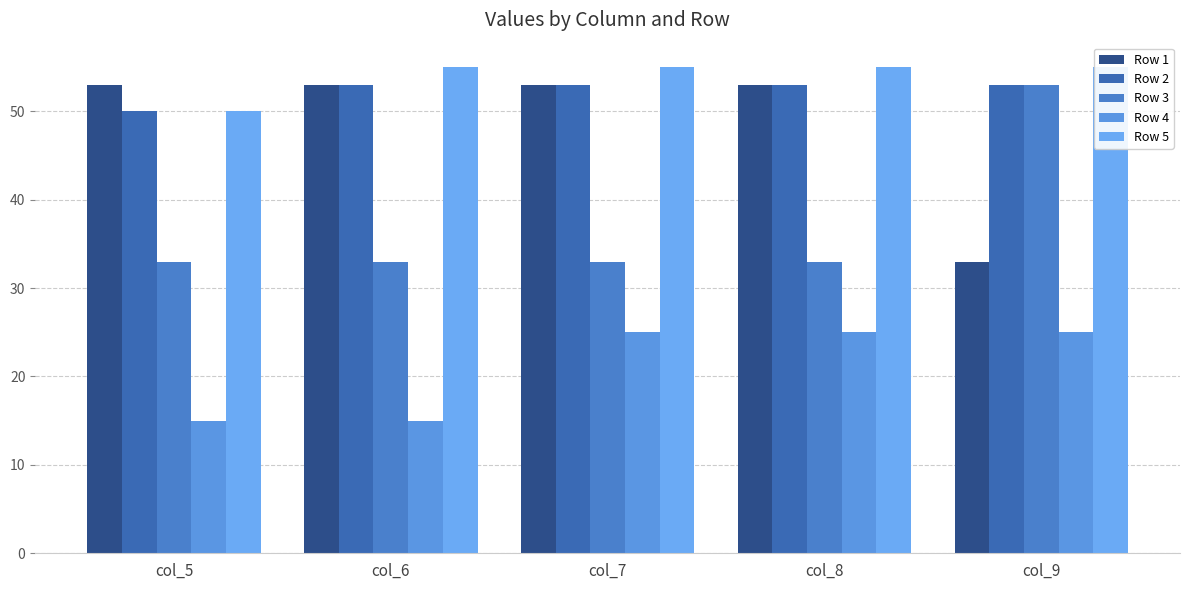

Which has a higher value, col_9 or col_8?

col_8